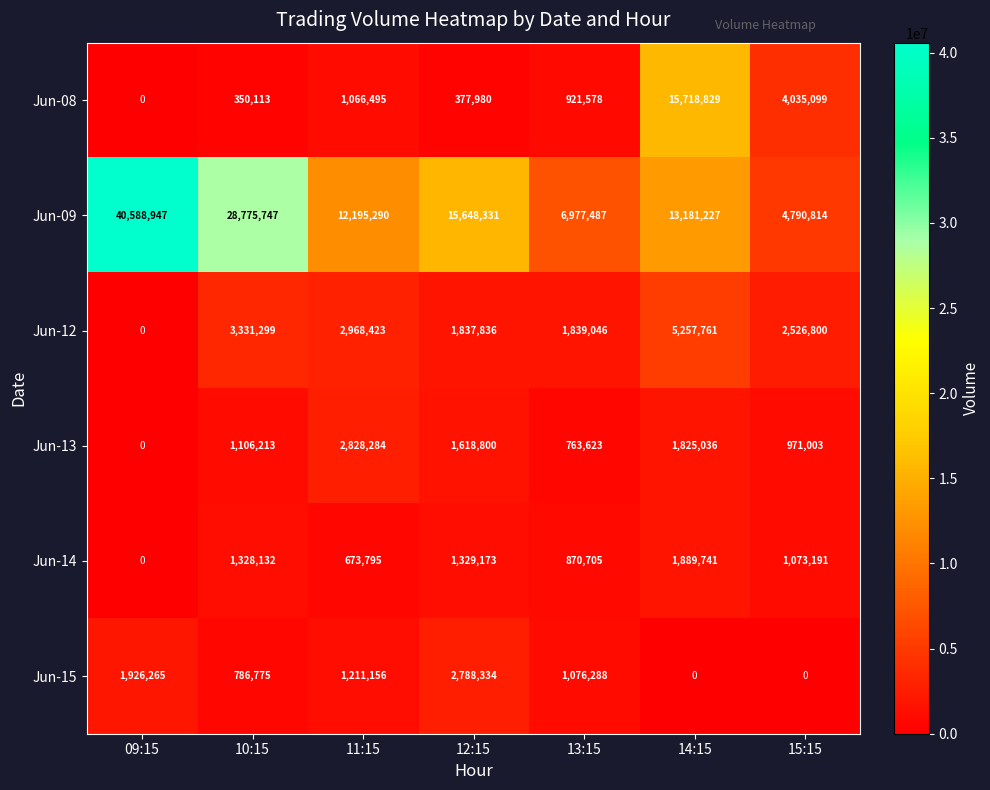

List the labels in order of Jun-12 value, smallest first.

09:15, 12:15, 13:15, 15:15, 11:15, 10:15, 14:15